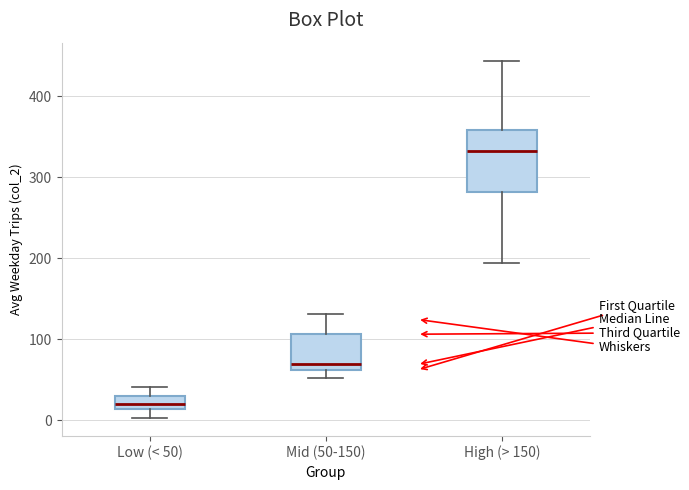

Which box's median line is the lowest?

Low (< 50)